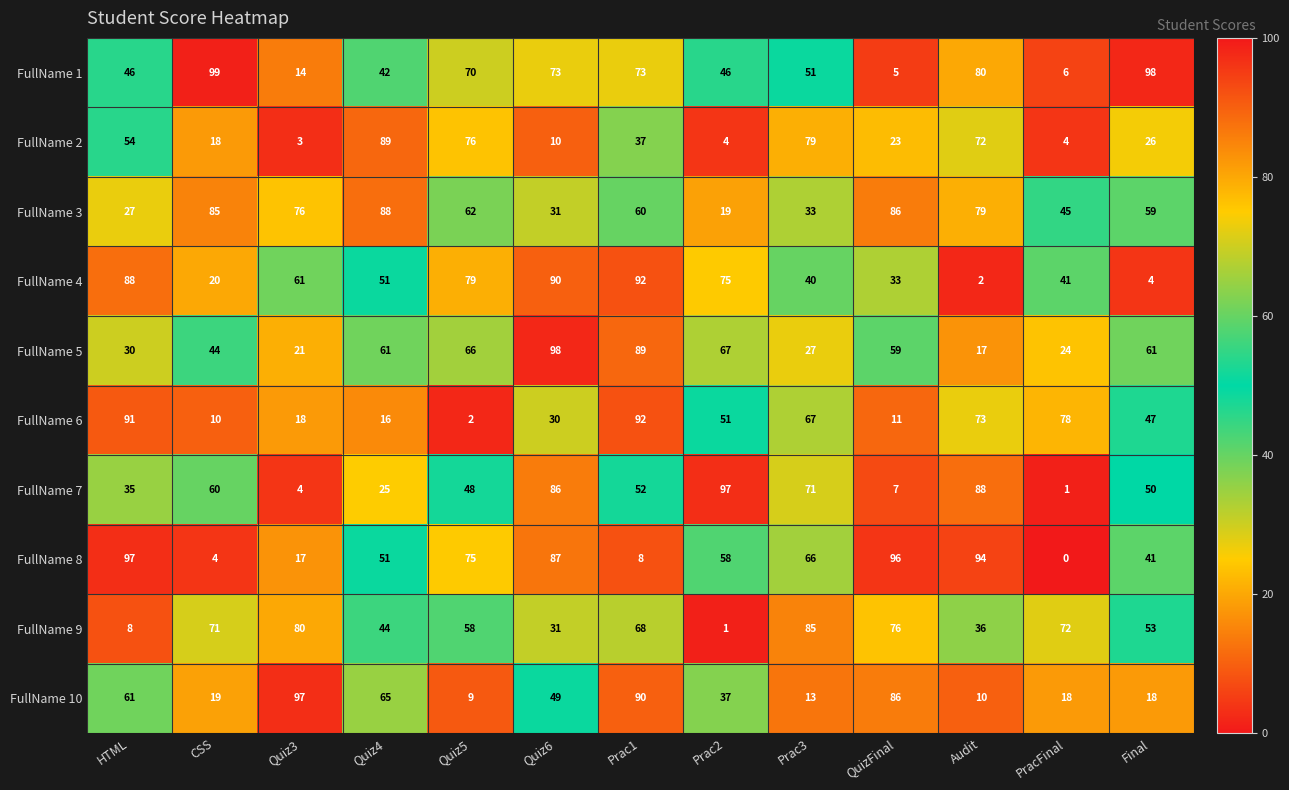

What is the difference between the FullName 8 values at Quiz6 and PracFinal?

87